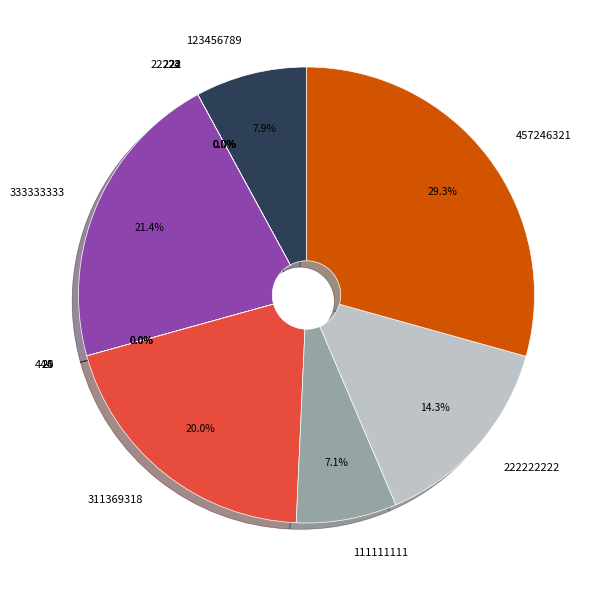

Is there any slice that represents more than half of the pie?

No